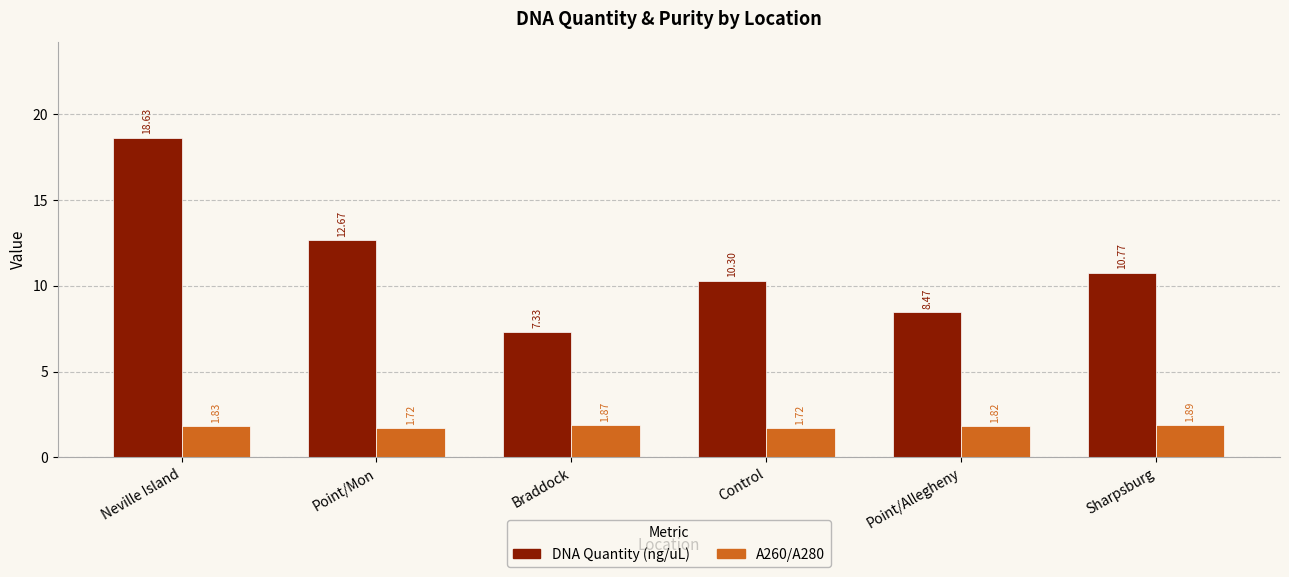

Rank the series by their maximum value, from highest to lowest.

DNA Quantity (ng/uL), A260/A280